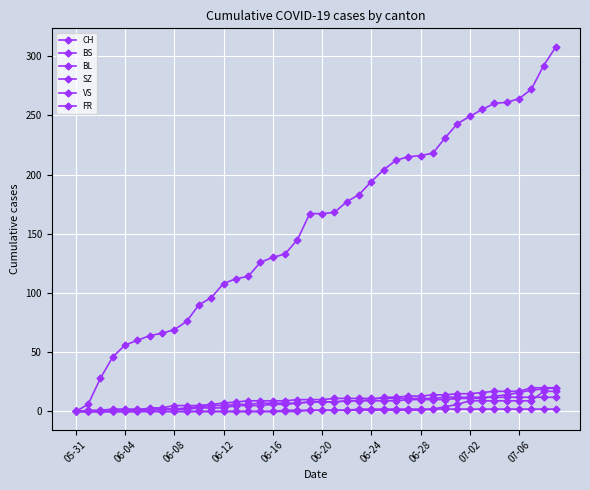

Reading left to right, list all the values displayed in this chart.

CH: 0	6	28	46	56	60	64	66	69	76	90	96	108	112	114	126	130	133	145	167	167	168	177	183	194	204	212	215	216	218	231	243	249	255	260	261	264	272	292	308
BS: 0	0	0	0	1	1	3	3	5	5	5	6	7	8	9	9	9	9	10	10	10	11	11	11	11	11	11	11	11	11	12	12	12	12	12	12	12	12	12	12
BL: 0	0	0	0	0	0	1	2	2	3	4	5	5	6	6	7	7	7	7	8	8	8	9	9	9	9	9	10	10	10	10	11	11	11	13	14	16	18	19	20
SZ: 0	0	0	0	0	0	0	0	0	0	0	0	0	0	0	0	0	0	0	1	1	1	1	1	1	1	1	1	1	2	4	6	9	9	9	9	9	9	17	17
VS: 0	1	1	2	2	2	2	2	2	2	3	3	3	5	5	5	6	6	7	8	8	8	9	9	10	12	12	13	13	14	14	15	15	16	17	17	17	20	20	20
FR: 0	0	0	0	0	0	0	0	0	0	0	0	0	0	0	0	0	1	1	1	1	1	1	2	2	2	2	2	2	2	2	2	2	2	2	2	2	2	2	2